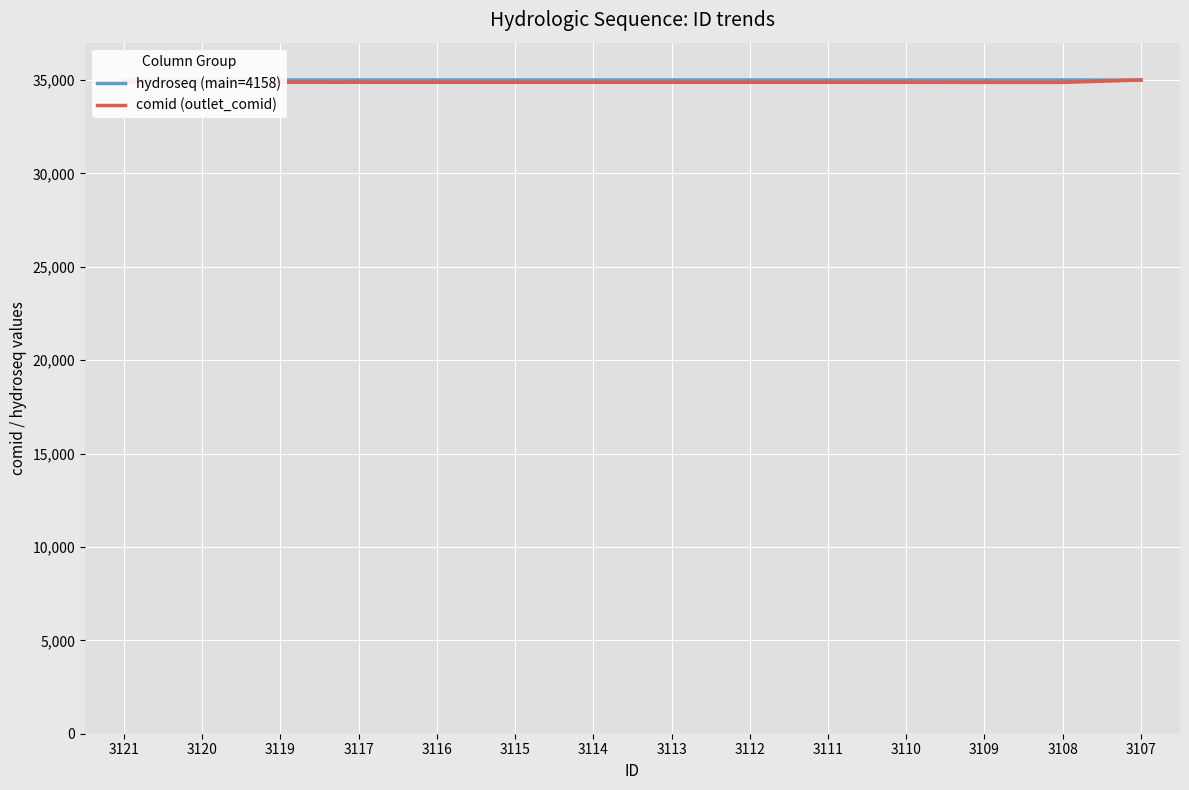

Which series has the largest range (max minus min)?

comid (outlet_comid)